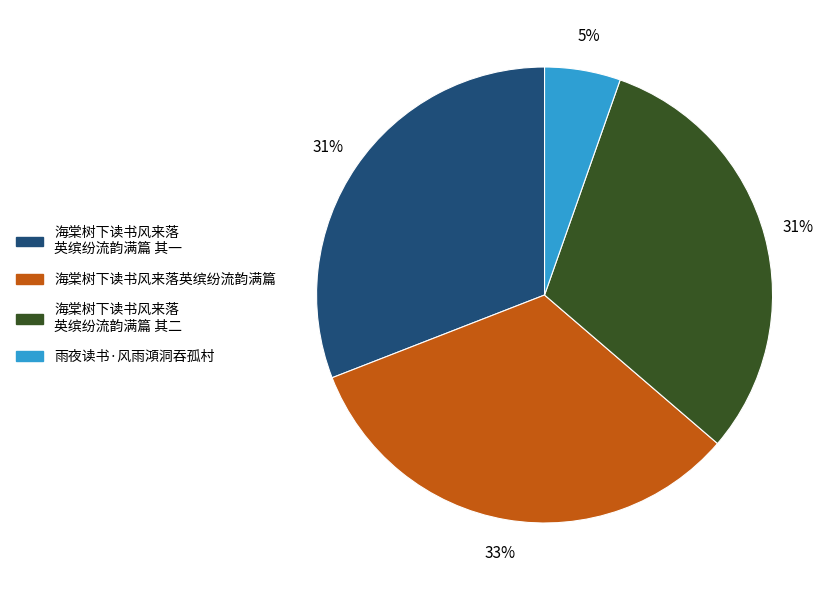

Is there any slice that represents more than half of the pie?

No